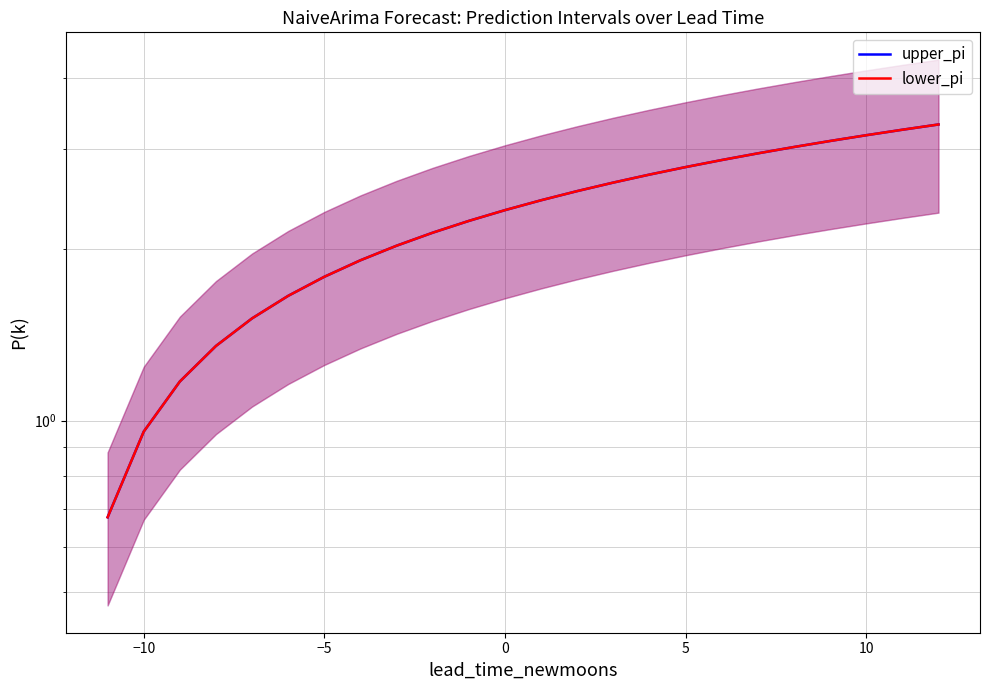

What is the maximum value for upper_pi?

3.3